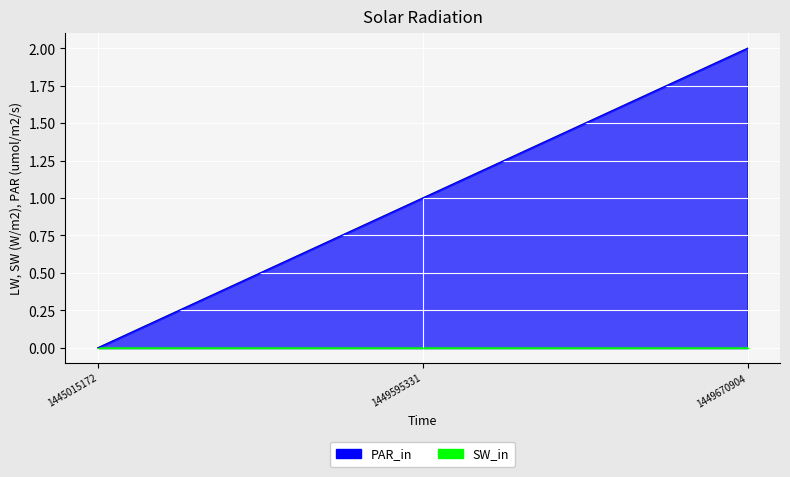

The chart shows a value of 0 at 1445015172. True or false?

True